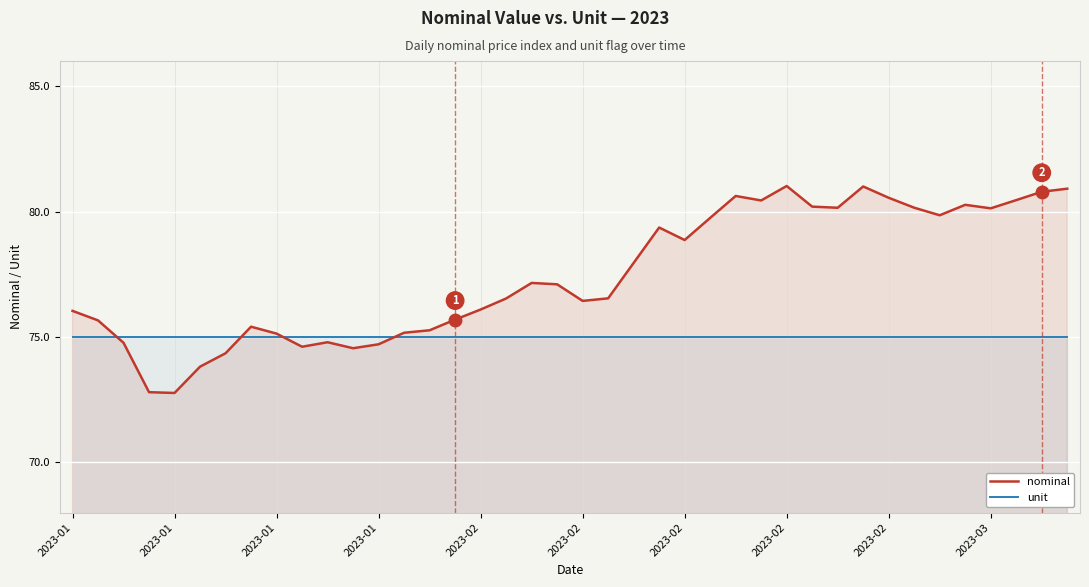

What is the minimum value shown in the chart?

72.8